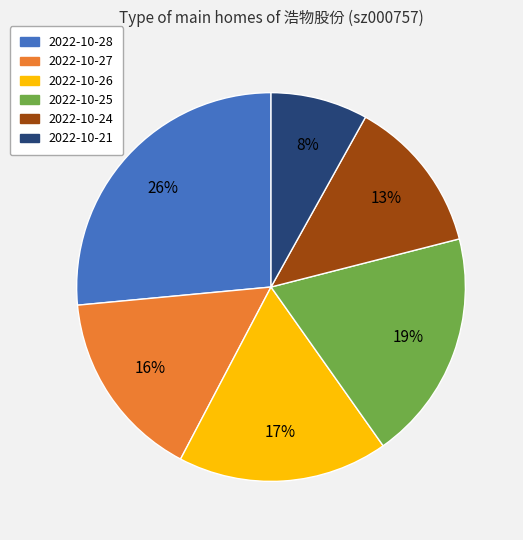

Rank the categories by value from lowest to highest.

2022-10-21, 2022-10-24, 2022-10-27, 2022-10-26, 2022-10-25, 2022-10-28